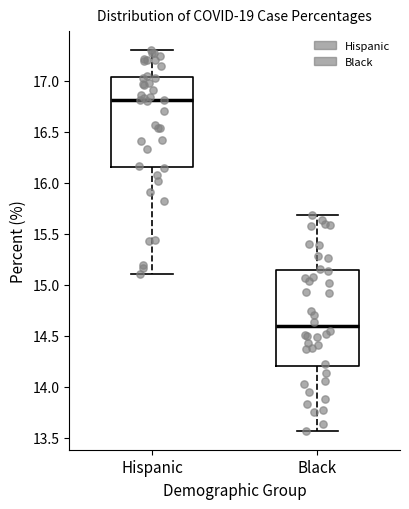

Comparing the boxes themselves (not the whiskers), which one is the tallest?

Black